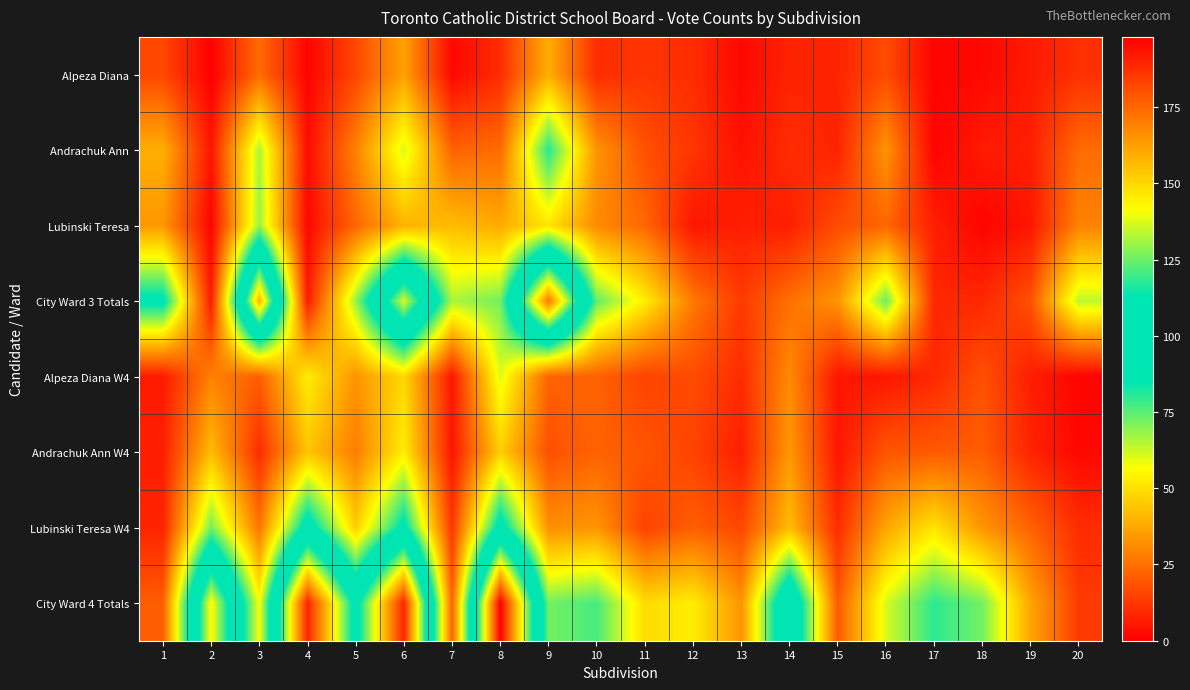

Which has a higher value, 5 or 12?

5